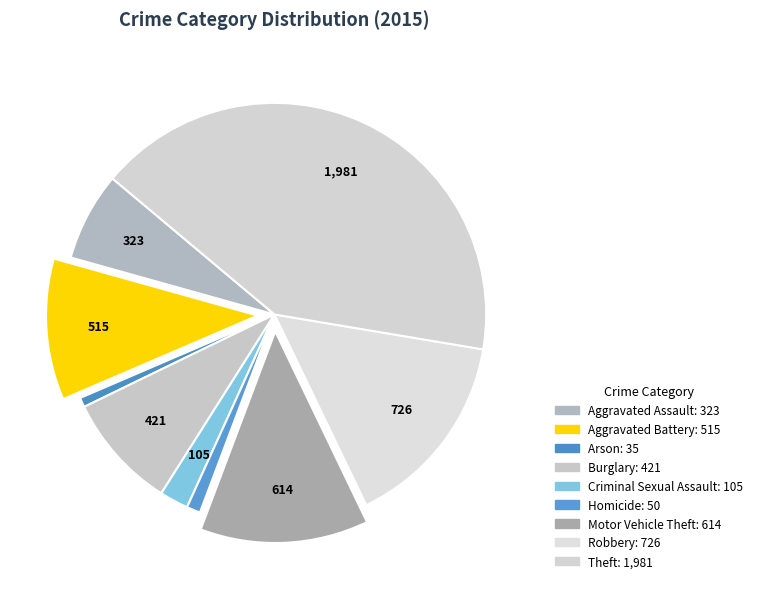

How many slices are in this pie chart?

9